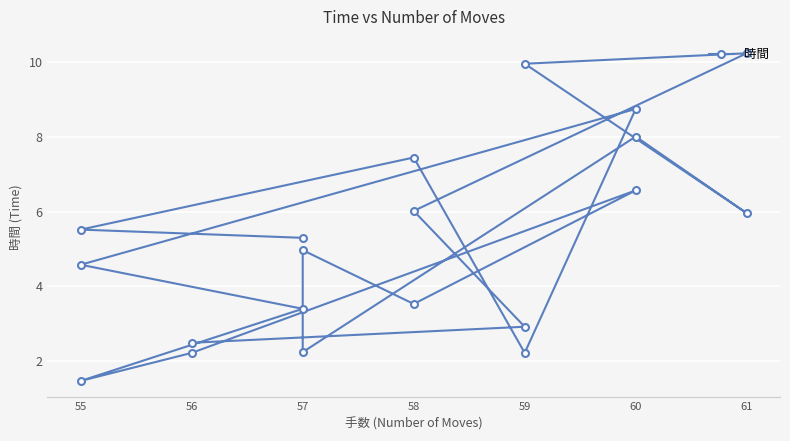

List the labels in order of value, smallest first.

55, 56, 59, 57, 56, 59, 57, 58, 55, 57, 57, 55, 61, 58, 60, 58, 60, 60, 59, 61